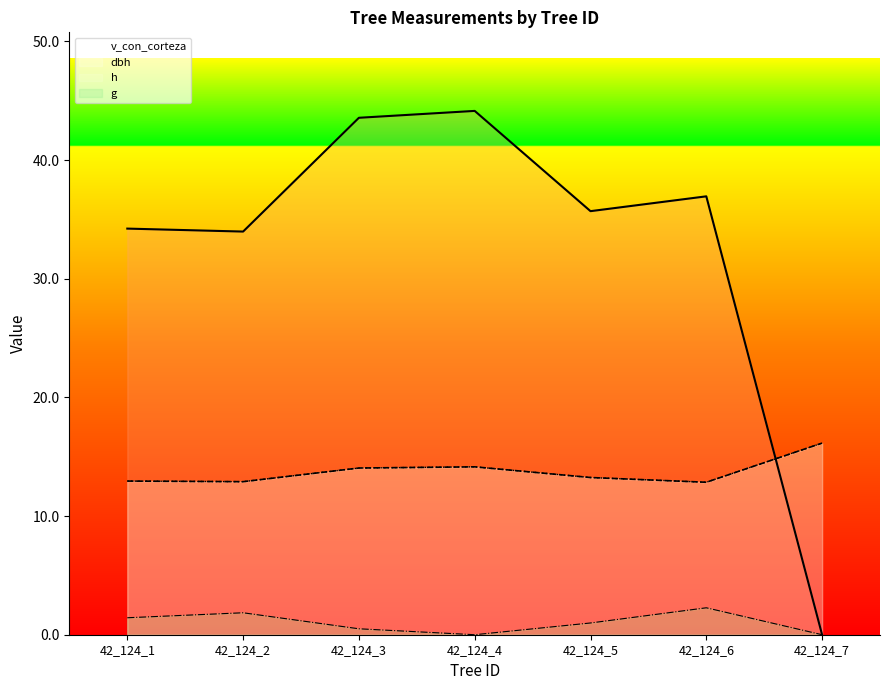

At which category does the chart reach its peak across all series?

42_124_4